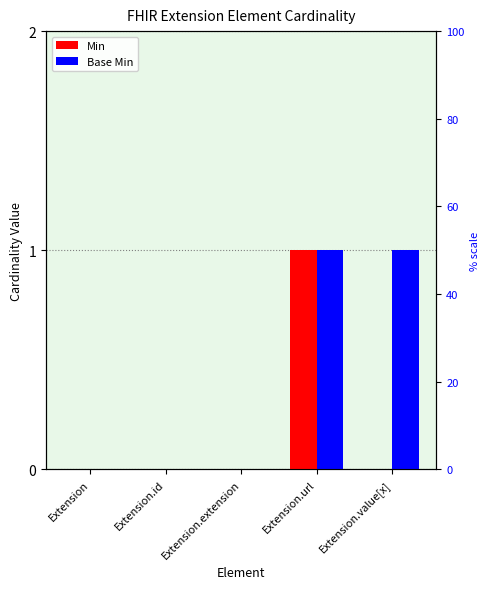

What is the greatest value displayed?

1